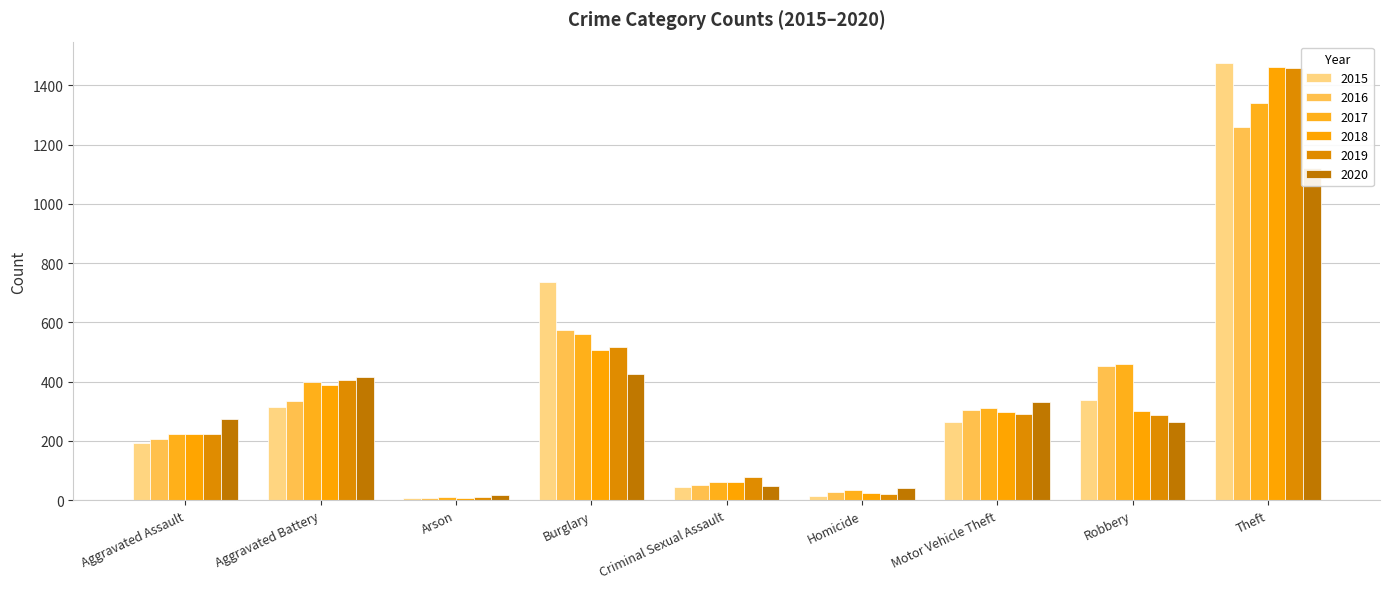

Which has a higher value, Aggravated Assault or Theft?

Theft